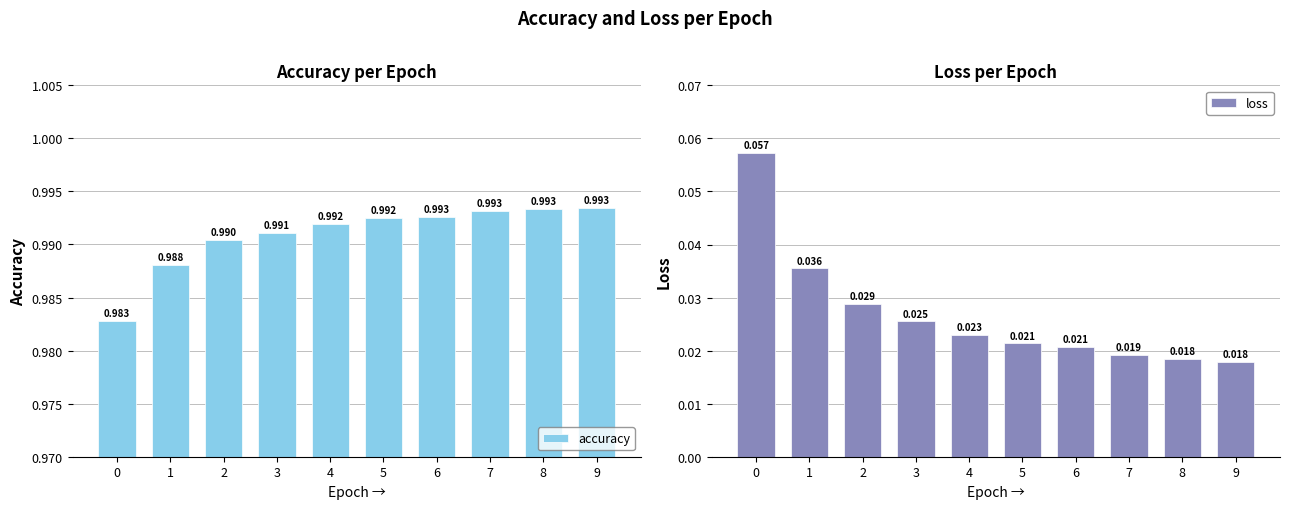

What is the sum of all accuracy values?

9.9